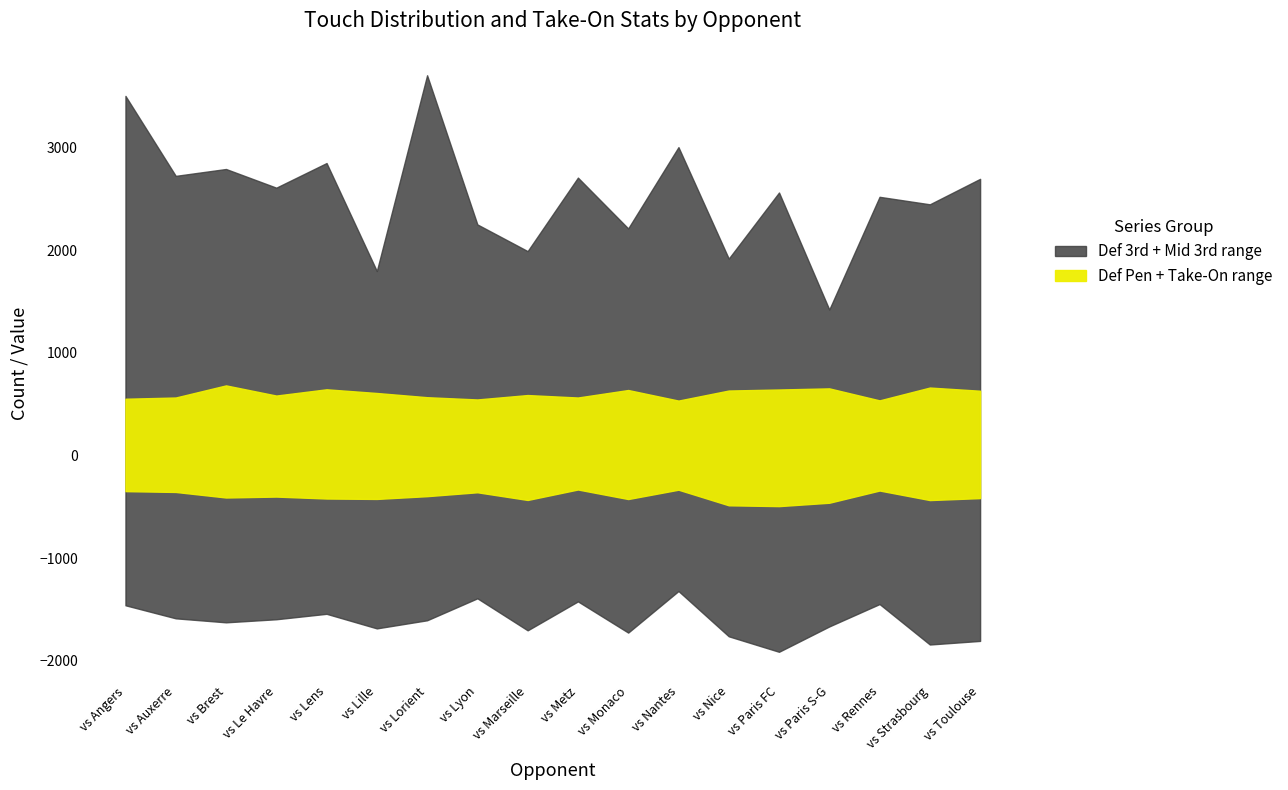

Reading right to left, list all the values displayed in this chart.

Def Pen: 415.0	434.0	341.0	460.0	493.0	485.0	333.0	424.0	331.0	433.0	358.0	396.0	423.0	419.0	400.0	409.0	355.0	347.0
Def 3rd: 1391.0	1407.0	1106.0	1205.0	1419.0	1276.0	987.0	1301.0	1090.0	1270.0	1033.0	1209.0	1261.0	1123.0	1195.0	1216.0	1231.0	1112.0
Mid 3rd: 1819.0	1647.0	1540.0	937.0	1800.0	1284.0	1861.0	1502.0	1852.0	1412.0	1386.0	2548.0	1173.0	1854.0	1822.0	1826.0	1890.0	2140.0
Att 3rd: 876.0	800.0	980.0	485.0	762.0	634.0	1143.0	710.0	855.0	579.0	865.0	1156.0	624.0	995.0	787.0	965.0	834.0	1363.0
Take-On Att: 108.0	114.0	98.0	97.0	75.0	74.0	101.0	107.0	117.0	78.0	94.0	86.0	93.0	113.0	92.0	137.0	105.0	103.0
Take-On Succ%: 35.2	52.6	45.9	36.1	40.0	56.8	37.6	55.1	44.4	42.3	46.8	38.4	46.2	39.8	42.4	45.3	44.8	38.8